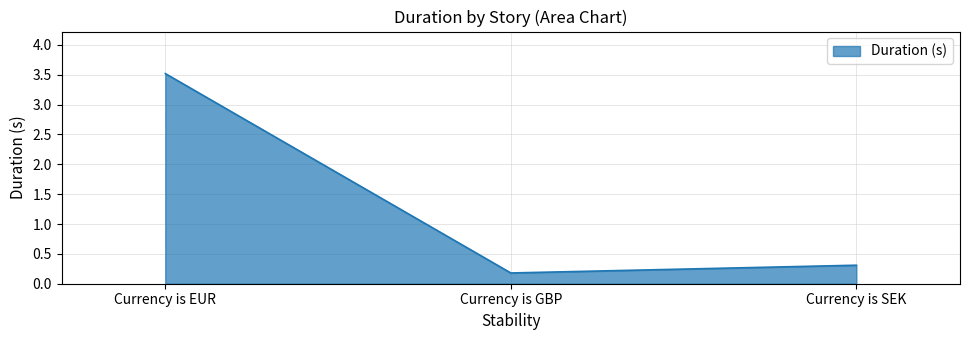

At which label is the value closest to 1?

Currency is SEK